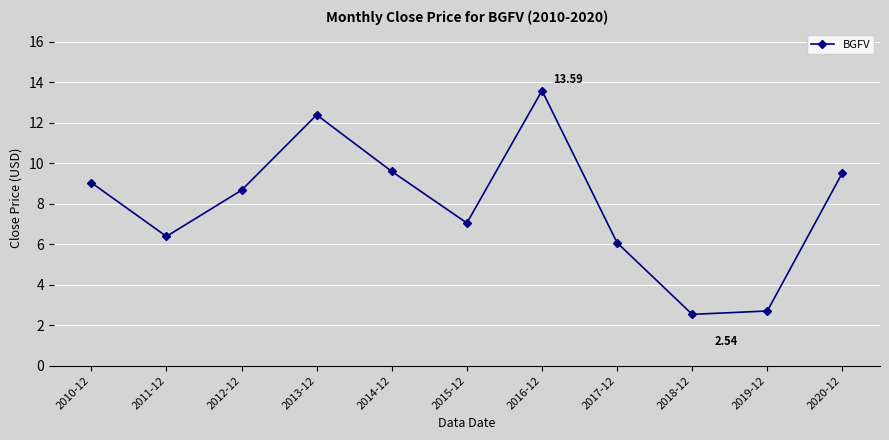

Approximately how many times larger is the value at 2015-12 compared to 2016-12?

0.5